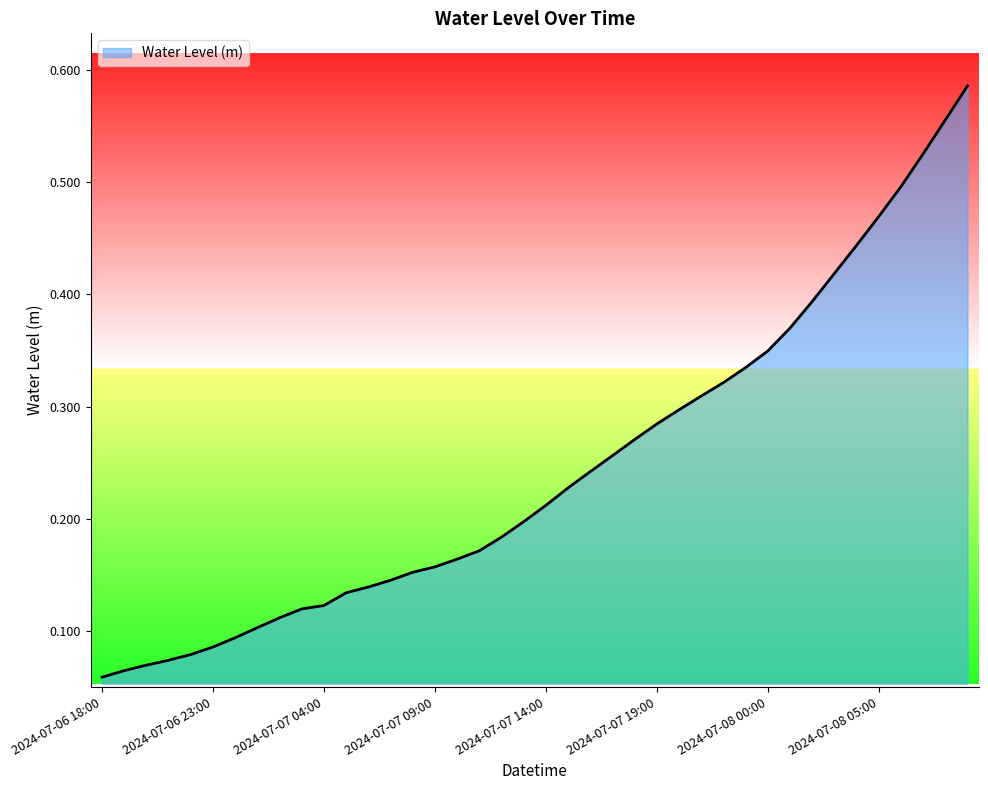

Reading right to left, transcribe all the data shown in this chart.

2024-07-08 09:00=0.6	2024-07-08 08:00=0.6	2024-07-08 07:00=0.5	2024-07-08 06:00=0.5	2024-07-08 05:00=0.5	2024-07-08 04:00=0.4	2024-07-08 03:00=0.4	2024-07-08 02:00=0.4	2024-07-08 01:00=0.4	2024-07-08 00:00=0.3	2024-07-07 23:00=0.3	2024-07-07 22:00=0.3	2024-07-07 21:00=0.3	2024-07-07 20:00=0.3	2024-07-07 19:00=0.3	2024-07-07 18:00=0.3	2024-07-07 17:00=0.3	2024-07-07 16:00=0.2	2024-07-07 15:00=0.2	2024-07-07 14:00=0.2	2024-07-07 13:00=0.2	2024-07-07 12:00=0.2	2024-07-07 11:00=0.2	2024-07-07 10:00=0.2	2024-07-07 09:00=0.2	2024-07-07 08:00=0.2	2024-07-07 07:00=0.1	2024-07-07 06:00=0.1	2024-07-07 05:00=0.1	2024-07-07 04:00=0.1	2024-07-07 03:00=0.1	2024-07-07 02:00=0.1	2024-07-07 01:00=0.1	2024-07-07 00:00=0.1	2024-07-06 23:00=0.1	2024-07-06 22:00=0.1	2024-07-06 21:00=0.1	2024-07-06 20:00=0.1	2024-07-06 19:00=0.1	2024-07-06 18:00=0.1